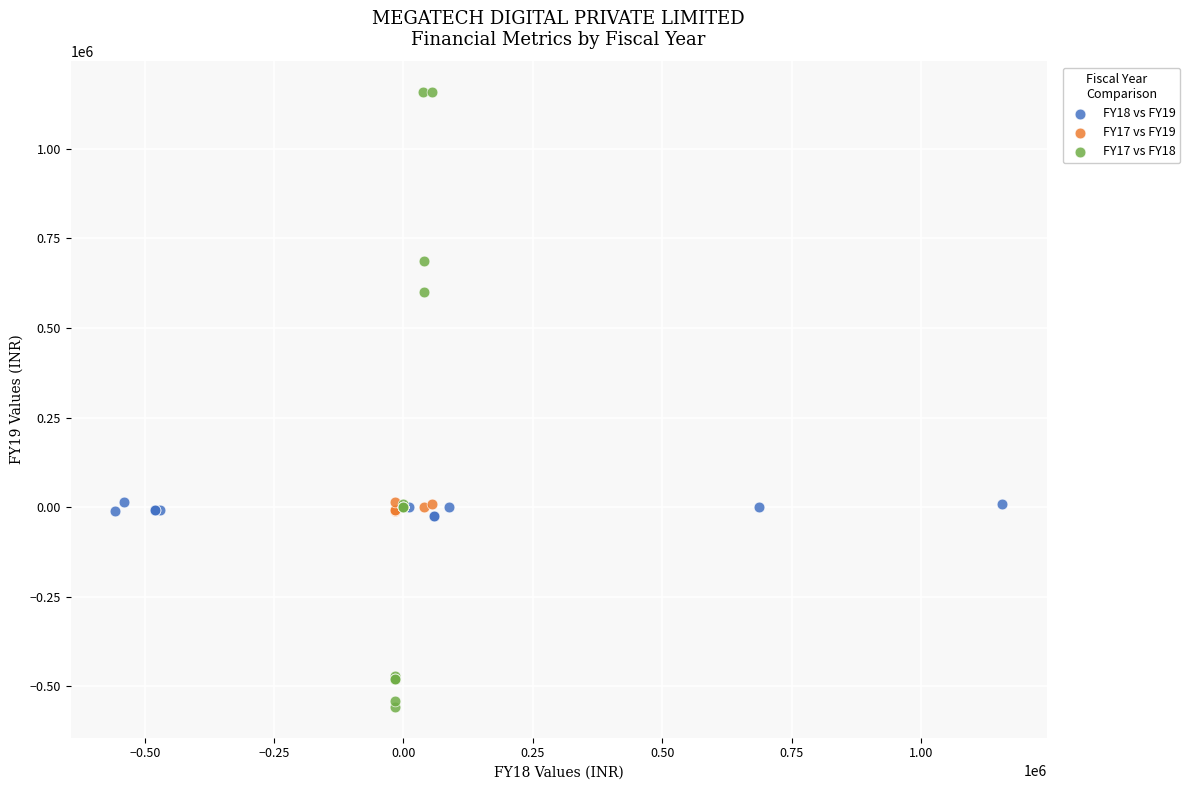

Which series contains the highest Y value?

FY17 vs FY18